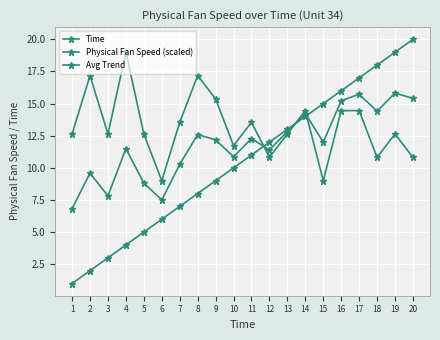

How many categories are shown in the chart?

20